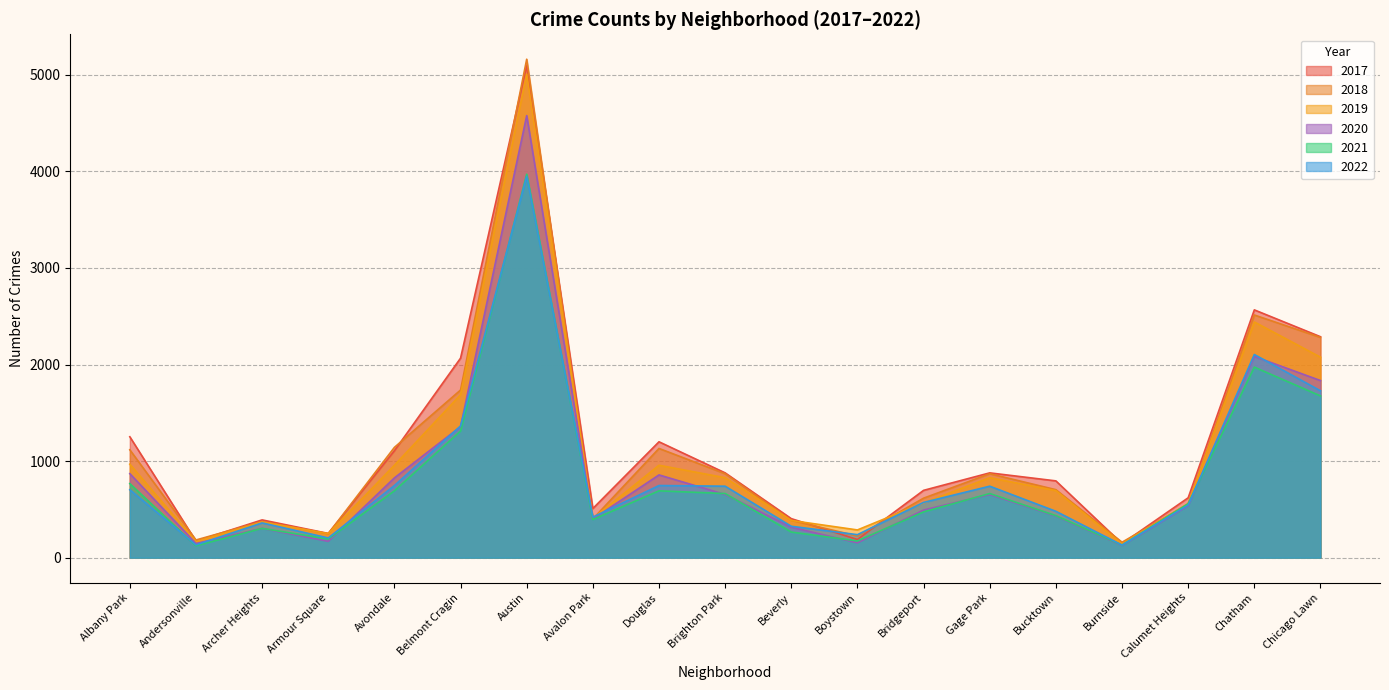

True or false: 2017 and 2020 intersect in this chart.

False